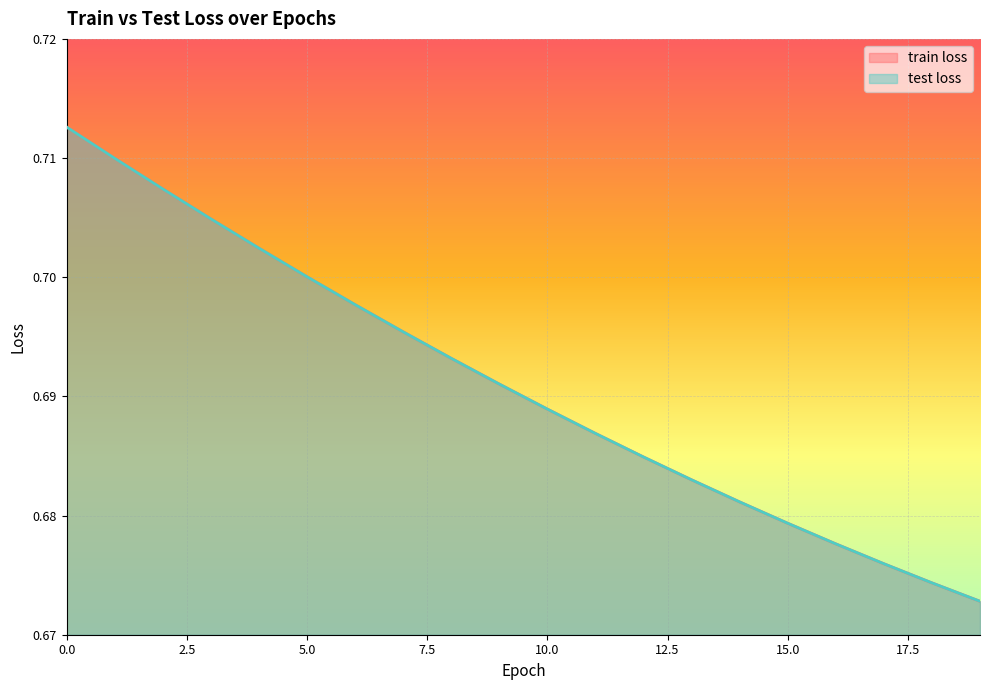

Reading left to right, extract all data points from this chart.

train loss: 0.7	0.7	0.7	0.7	0.7	0.7	0.7	0.7	0.7	0.7	0.7	0.7	0.7	0.7	0.7	0.7	0.7	0.7	0.7	0.7
test loss: 0.7	0.7	0.7	0.7	0.7	0.7	0.7	0.7	0.7	0.7	0.7	0.7	0.7	0.7	0.7	0.7	0.7	0.7	0.7	0.7